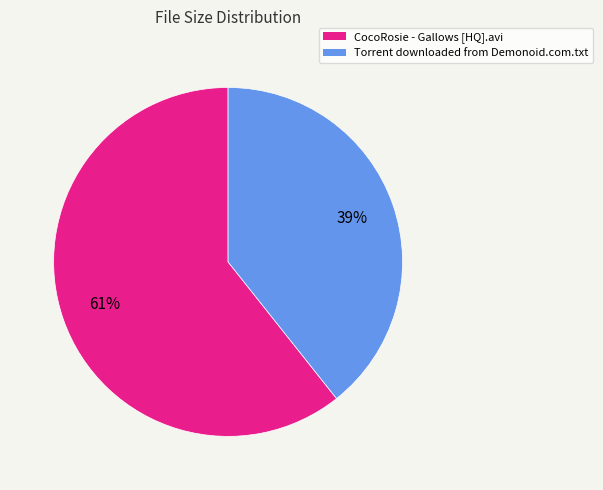

Which category has the biggest portion of the pie?

CocoRosie - Gallows [HQ].avi